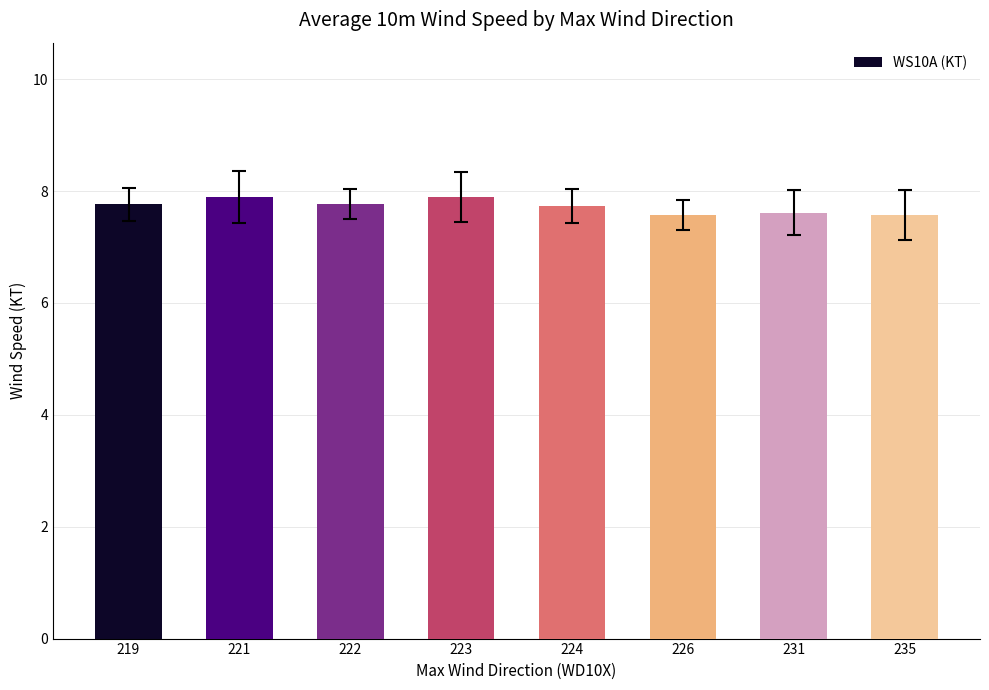

What is the approximate value at 222?

7.8